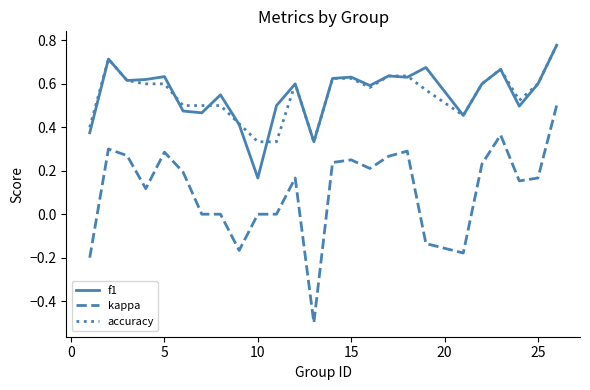

Count the kappa values in the range 0 to 1.

20